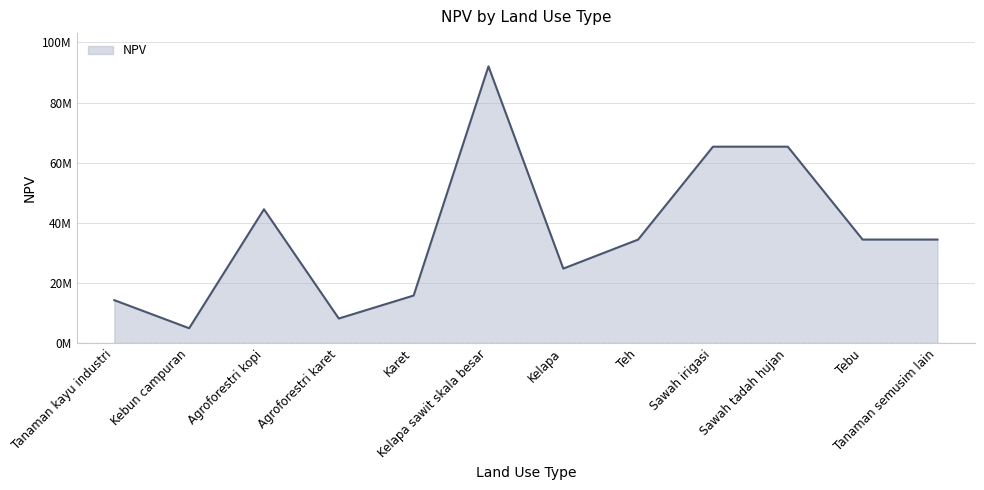

Is this an area chart (filled region under the line)?

Yes